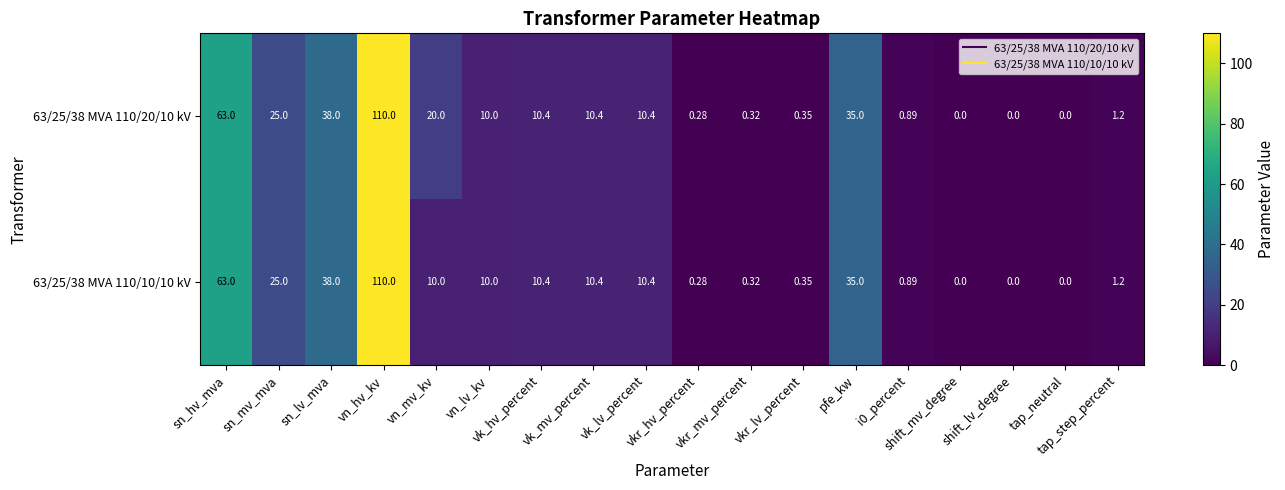

Rank the series at vk_mv_percent from lowest to highest value.

63/25/38 MVA 110/20/10 kV, 63/25/38 MVA 110/10/10 kV